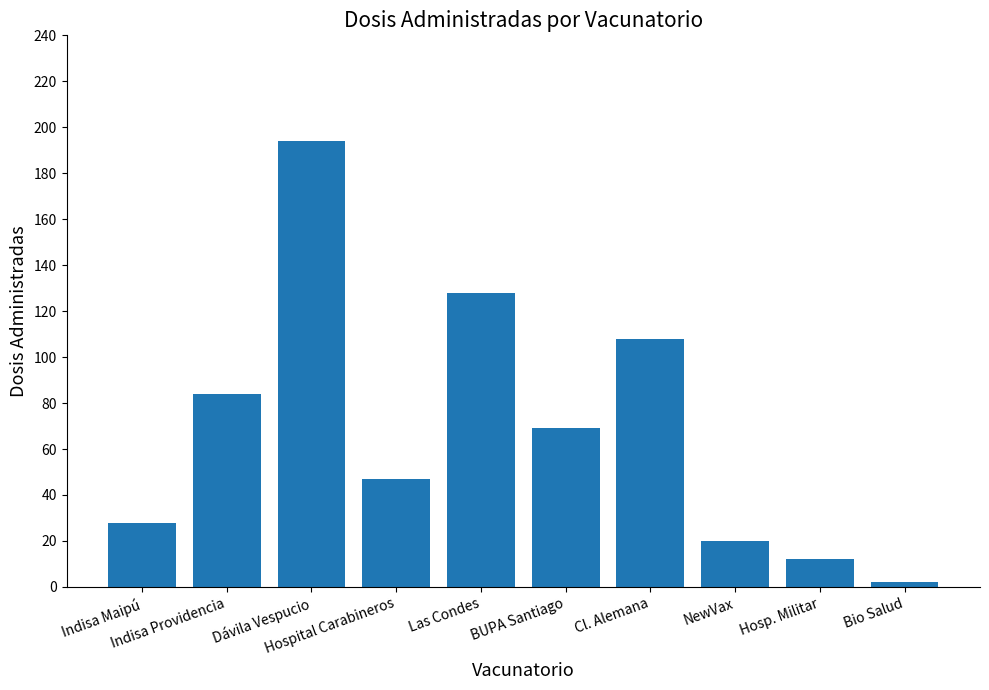

What is the value of the 8th bar from the left?

20